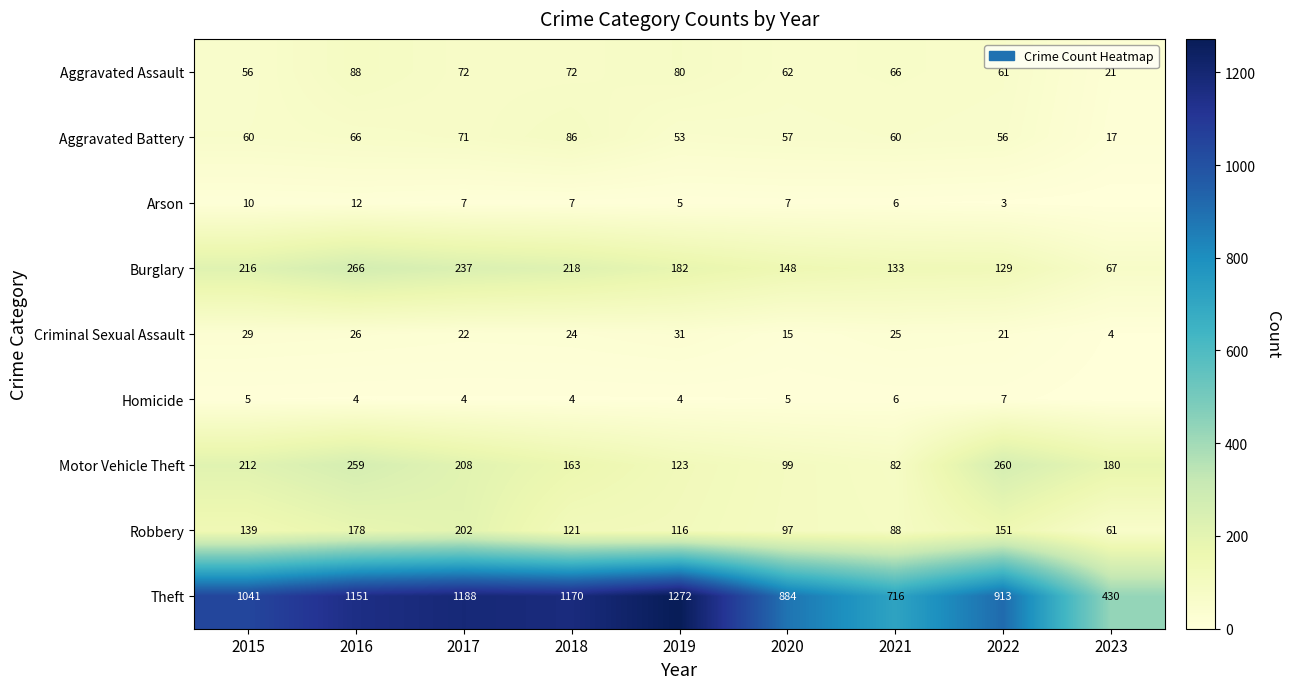

What is the sum of the Aggravated Assault values at 2023 and 2021?

87